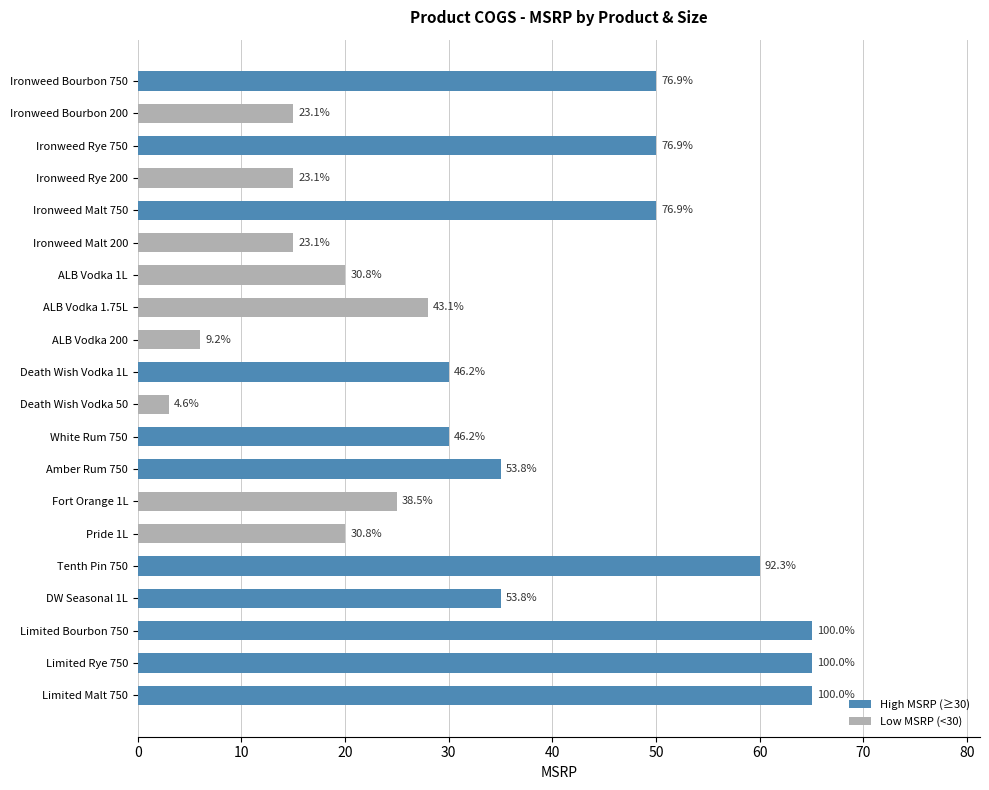

Reading left to right, list all the values displayed in this chart.

50	15	50	15	50	15	20	28	6	30	3	30	35	25	20	60	35	65	65	65